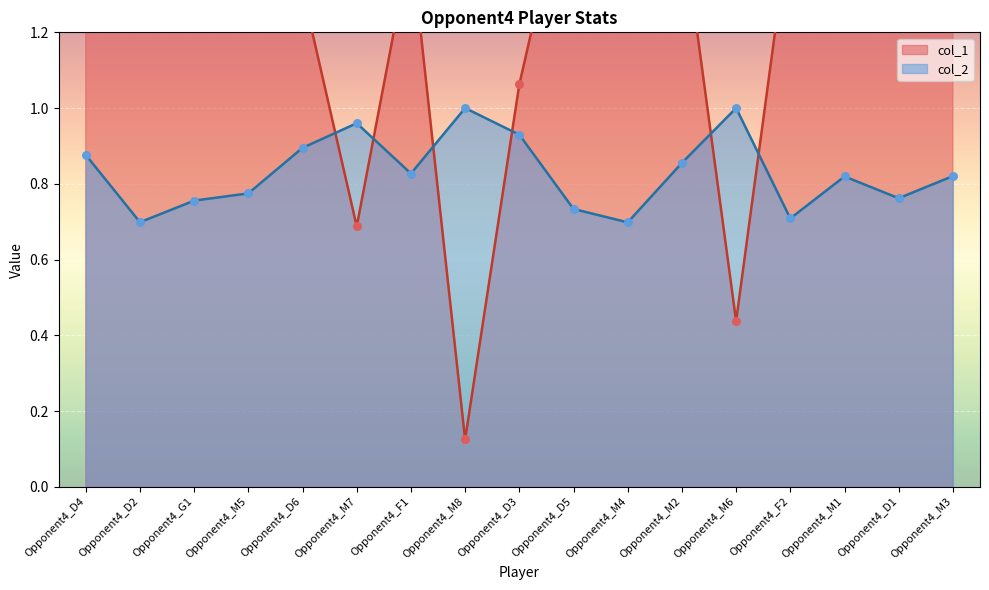

At how many categories does at least one series exceed 0?

17